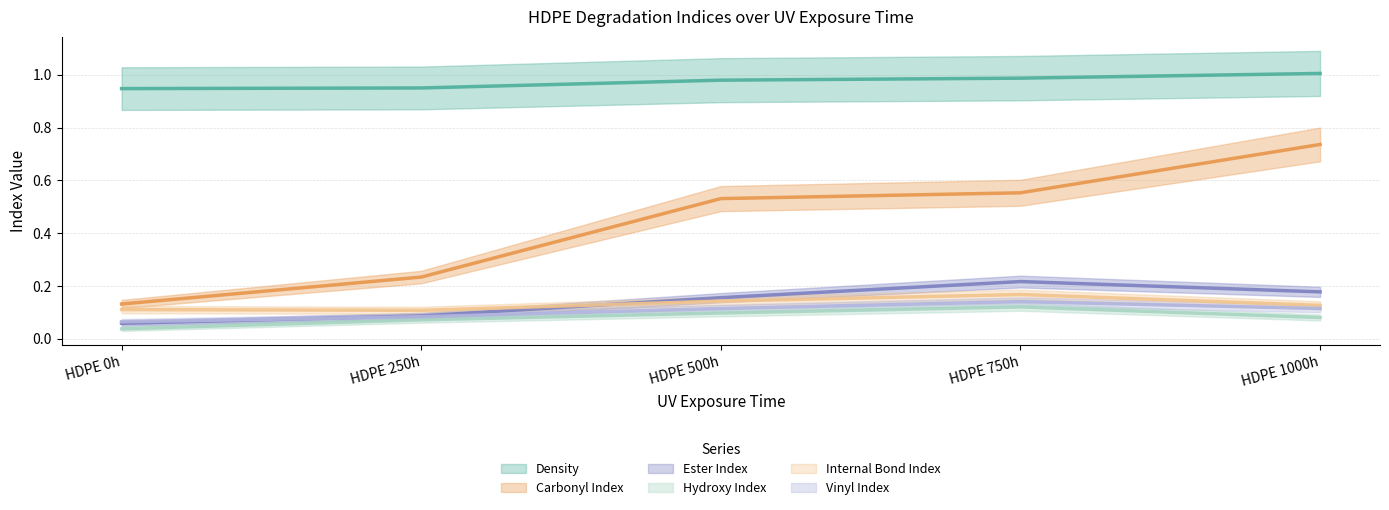

Is the value of Ester Index at HDPE 0h greater than the value of Density at HDPE 500h?

No